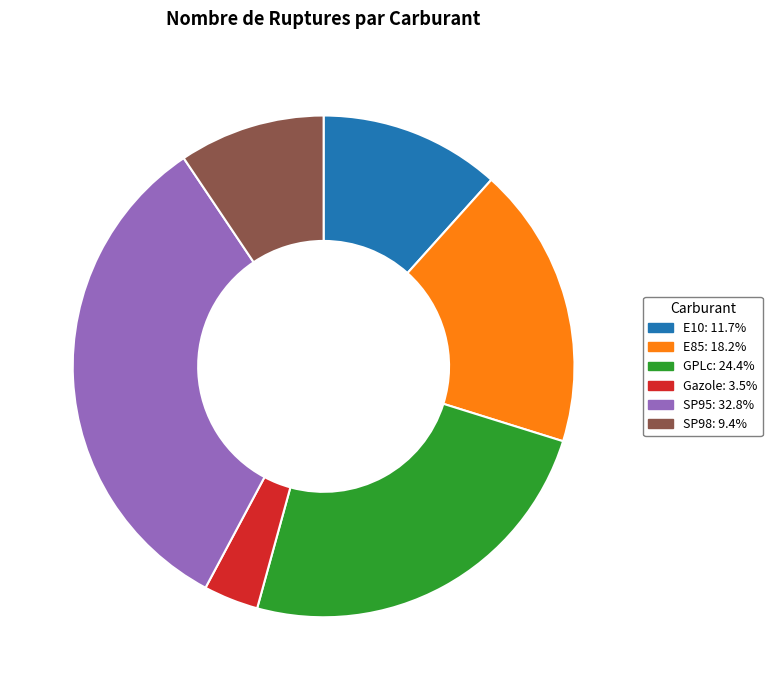

Is Gazole the majority of the pie?

No